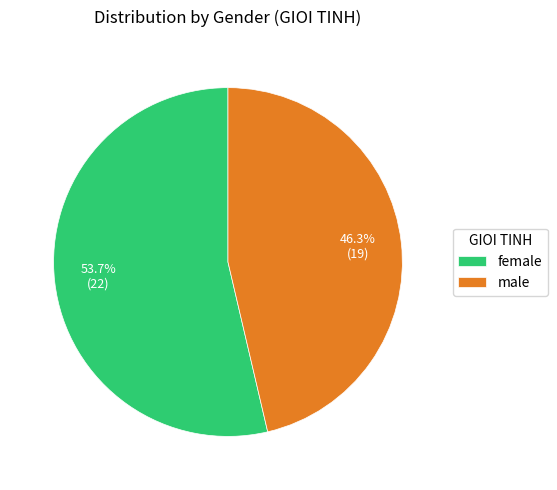

Is the sum of male and female greater than half?

Yes